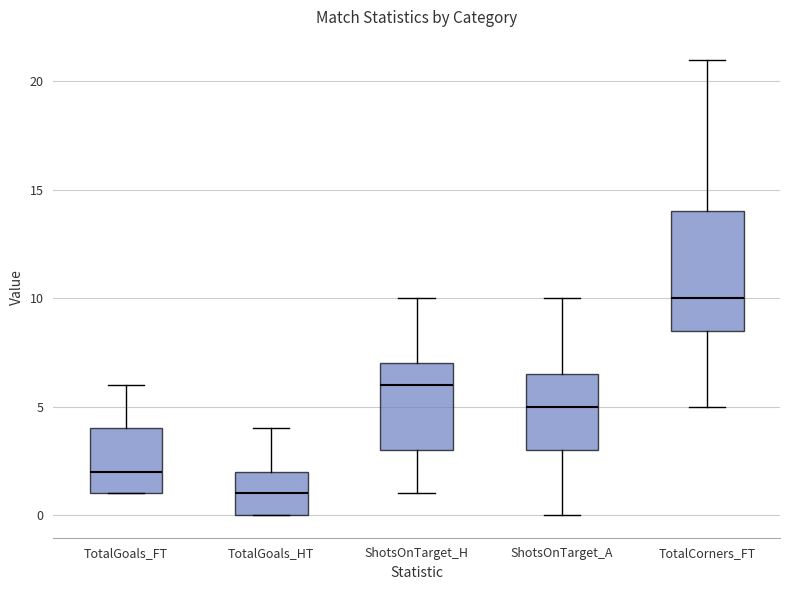

Reading left to right, transcribe this box plot: for each box, give where its median line is, the range the box spans, and where its two whiskers end, as read against the y-axis. The values are not printed on the chart, so give them approximately, as read against the axis.

TotalGoals_FT: median 2.0, box 1.0 to 4.0, whiskers 1.0 to 6.0
TotalGoals_HT: median 1.0, box 0.0 to 2.0, whiskers 0.0 to 4.0
ShotsOnTarget_H: median 6.0, box 3.0 to 7.0, whiskers 1.0 to 10.0
ShotsOnTarget_A: median 5.0, box 3.0 to 6.5, whiskers 0.0 to 10.0
TotalCorners_FT: median 10.0, box 8.5 to 14.0, whiskers 5.0 to 21.0